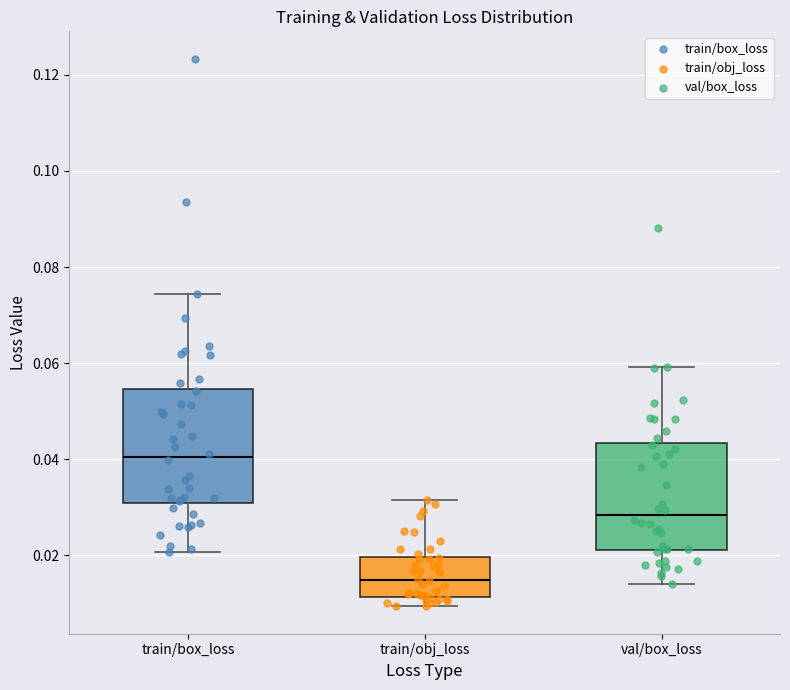

Where is the lower edge of the box for train/obj_loss on the y-axis? The values are not printed on the chart, so give them approximately, as read against the axis.

0.012